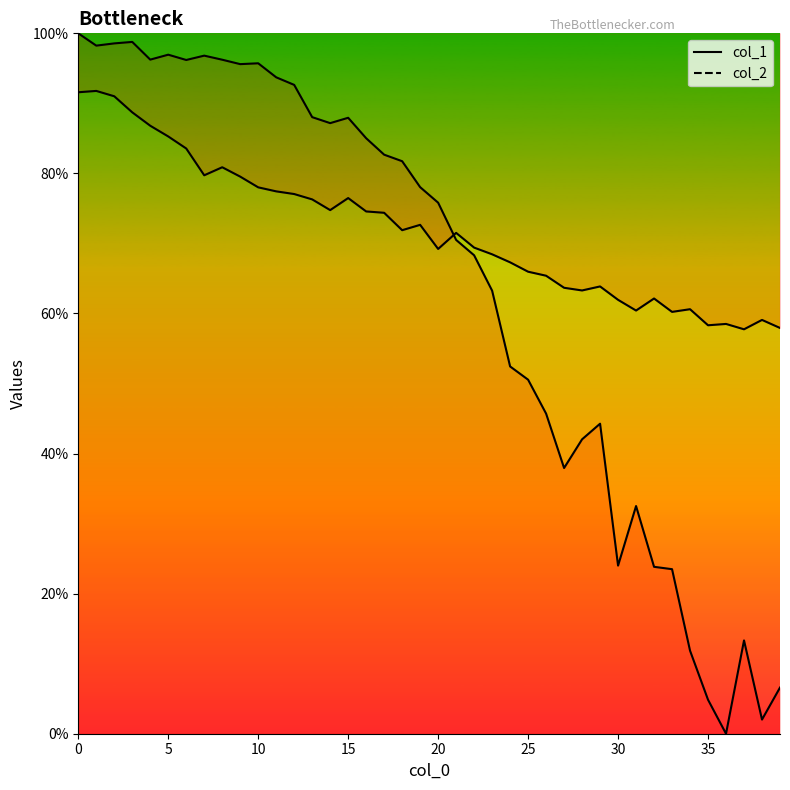

After their last crossing, which series has the higher values: col_1 line or col_2 line?

col_2 line